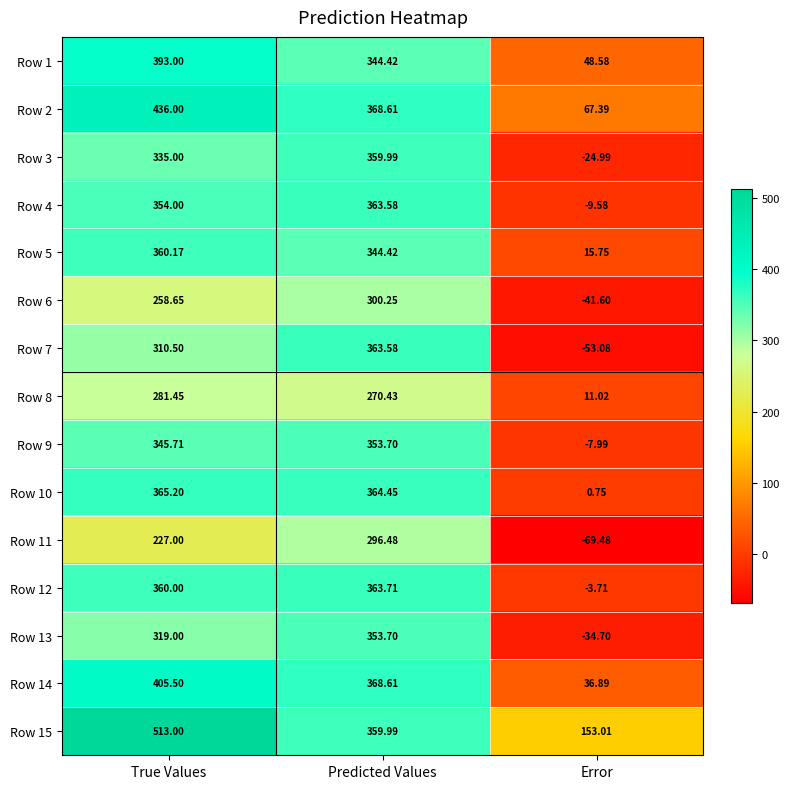

Which label corresponds to the smallest value in the chart?

Error